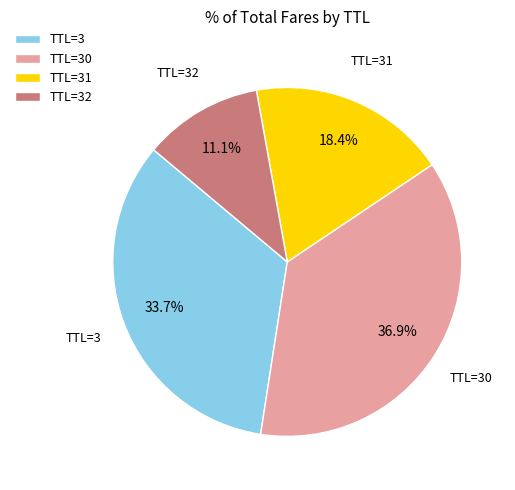

Is the sum of TTL=32 and TTL=3 greater than half?

No